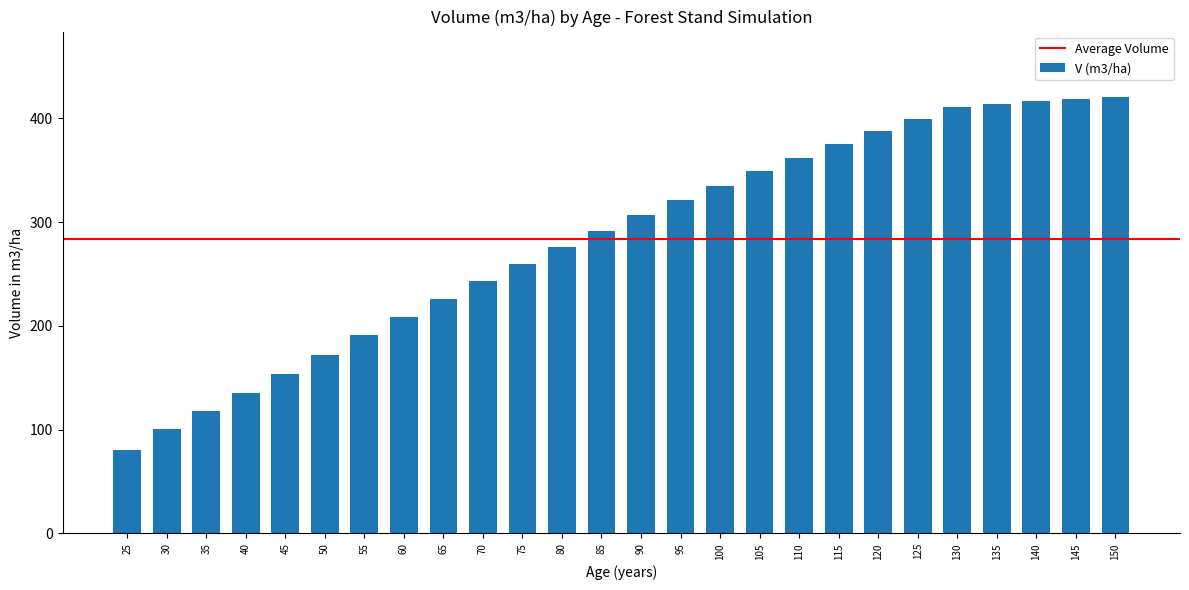

What is the value of the 6th bar from the left?

172.4